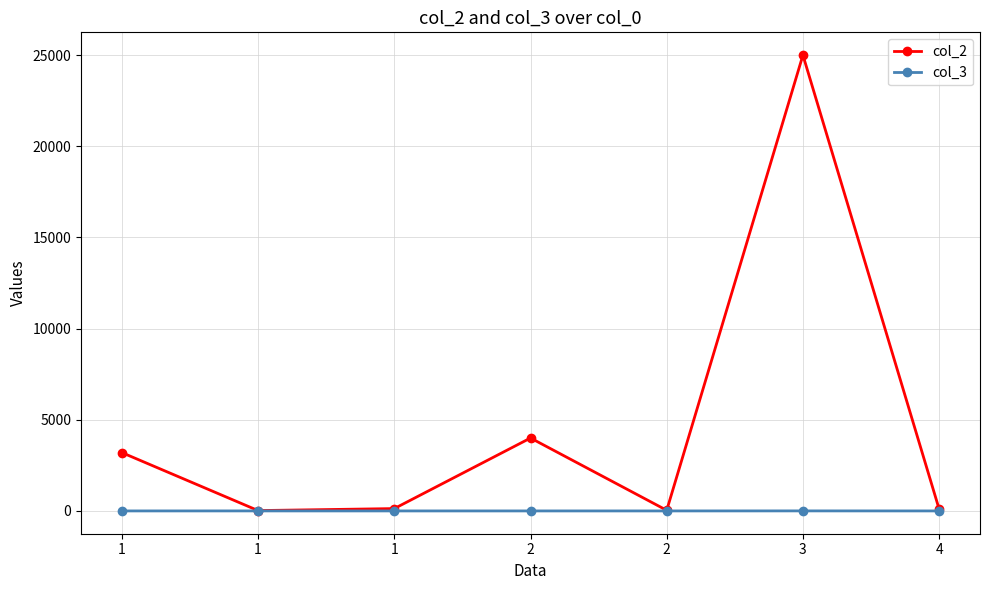

How many values in the col_3 series exceed 1?

2